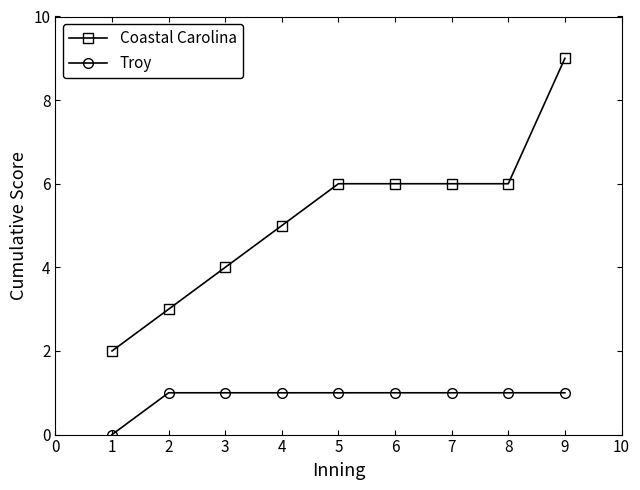

Which series has the largest range (max minus min)?

Coastal Carolina